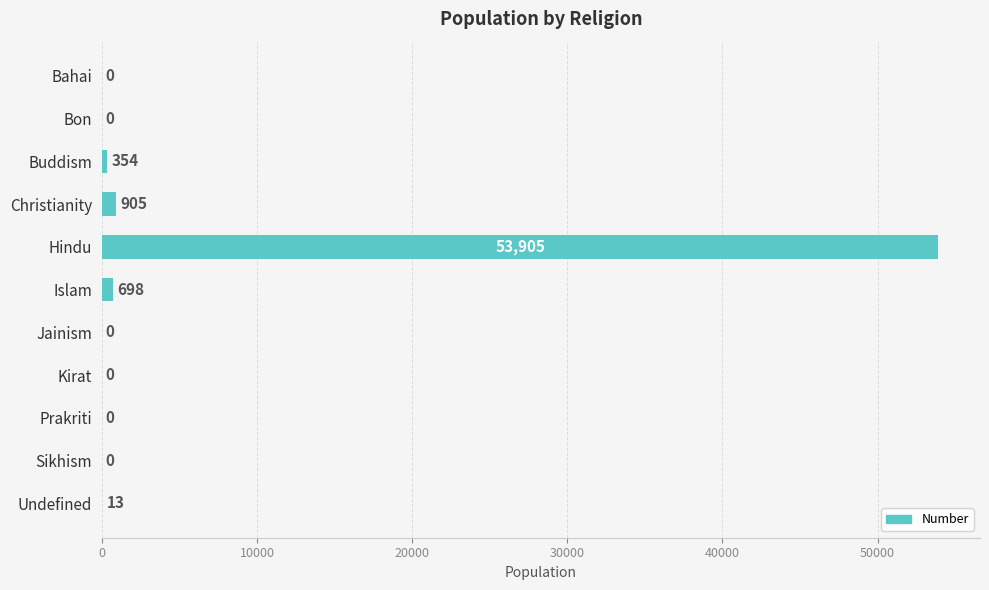

What is the average value?

5080